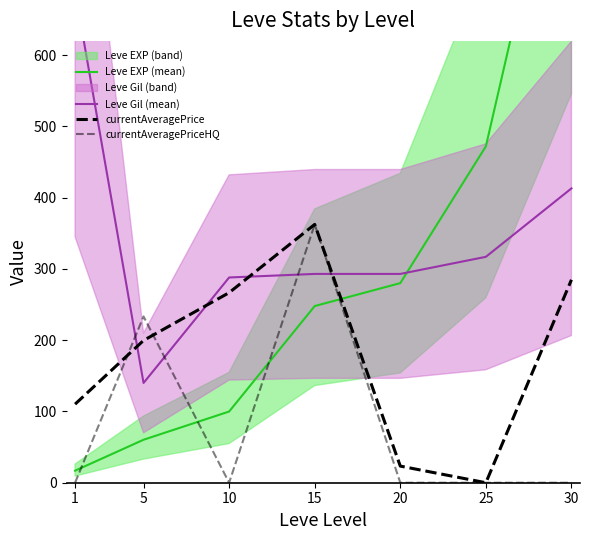

What is the highest value of the currentAveragePriceHQ series?

362.5